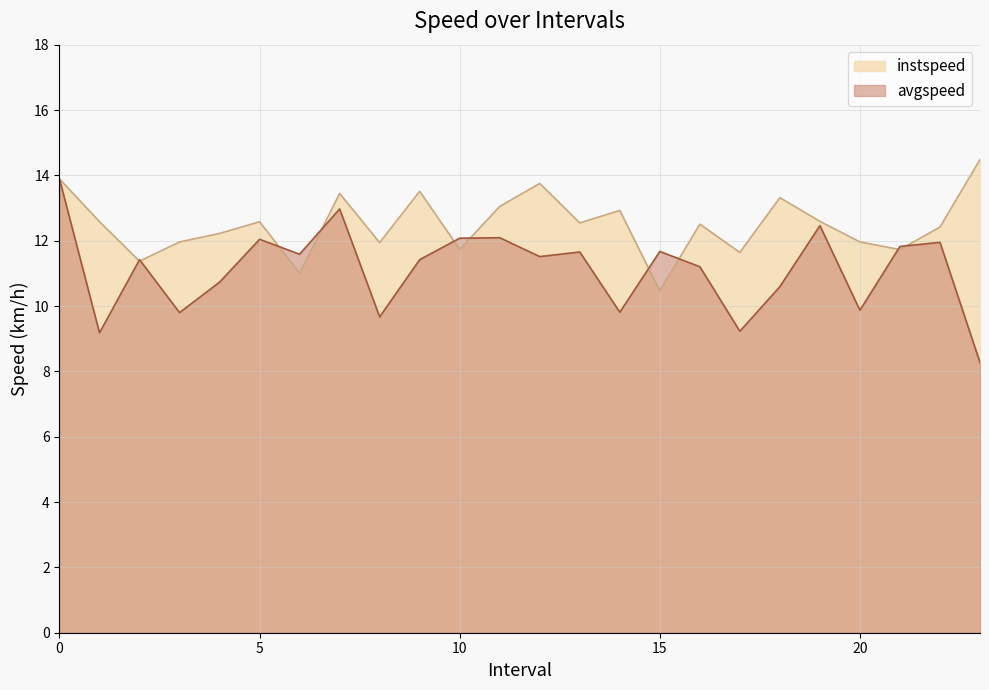

What is the sum of all avgspeed values?

266.9